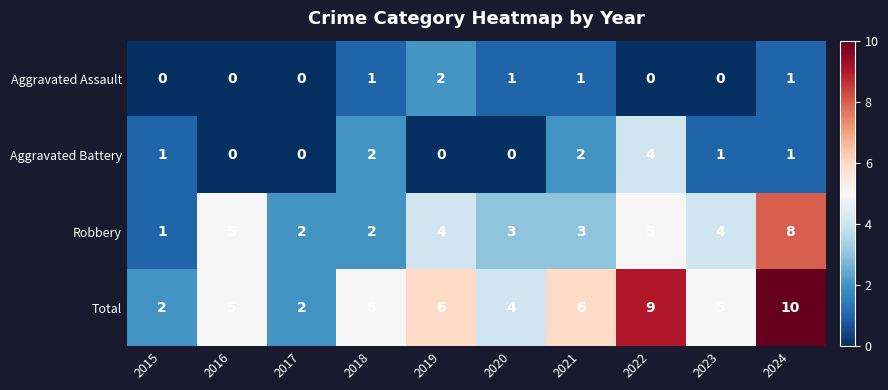

Count the number of categories in the chart.

10